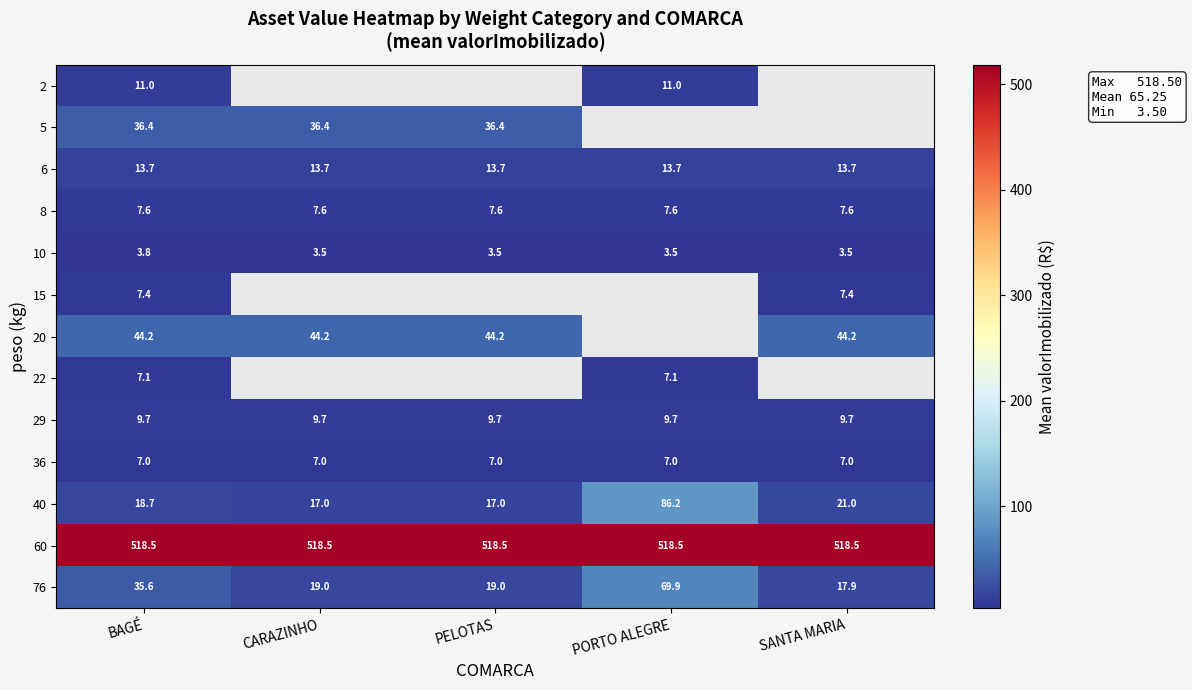

Where is 40 nearest to the value 51?

SANTA MARIA